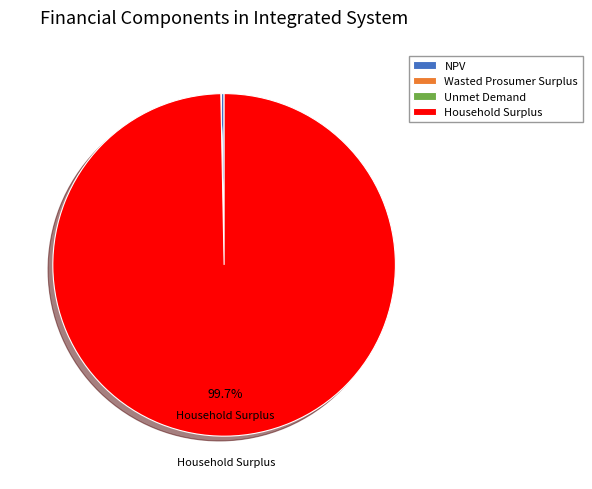

What percentage is the Household Surplus slice, to the nearest percent?

100%